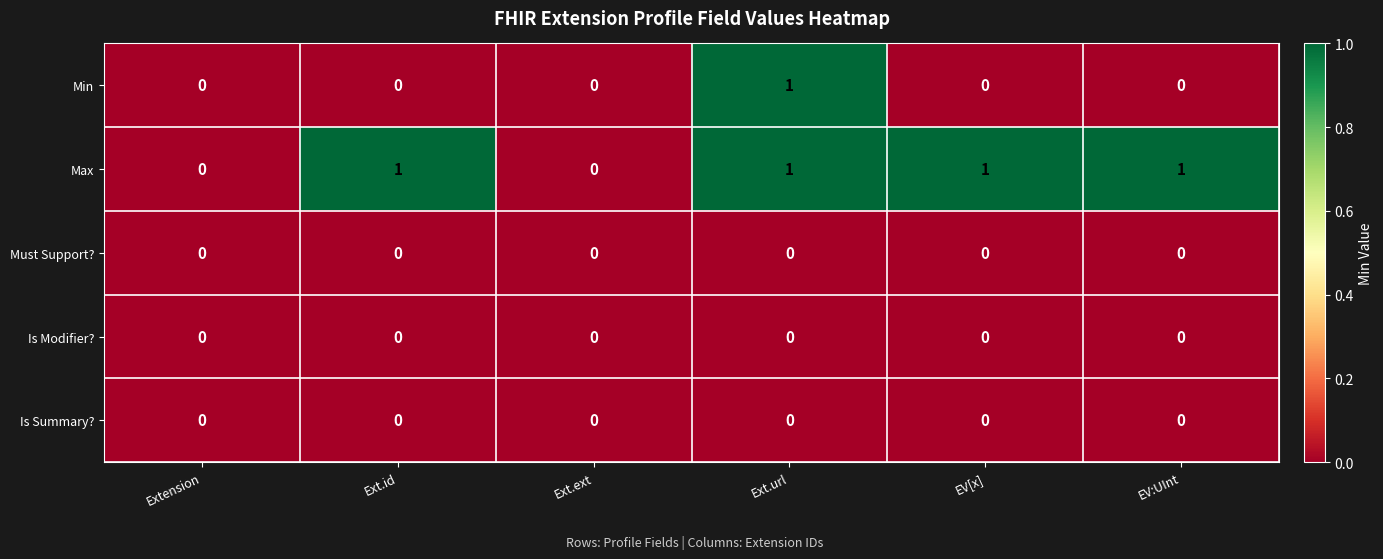

True or false: Min has a value of 1 at Ext.id.

False